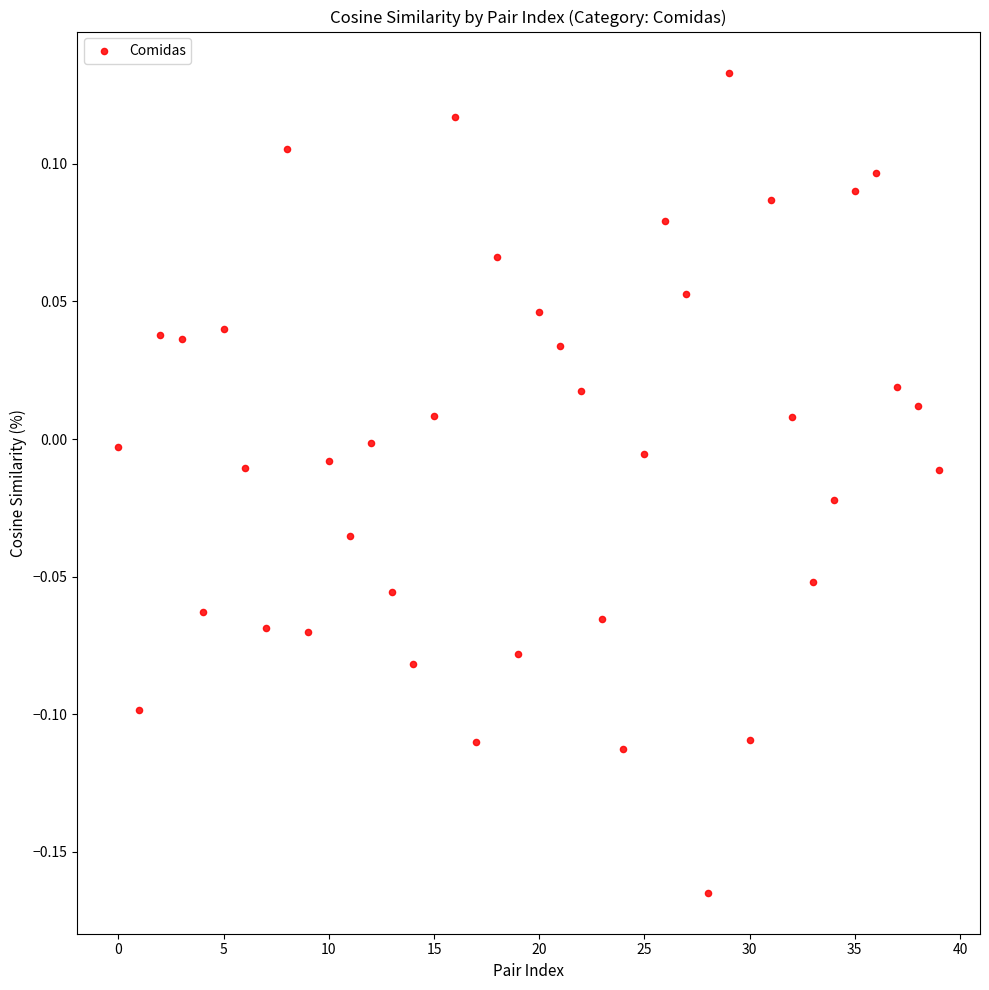

What is the range of Y values (max minus min)?

0.3